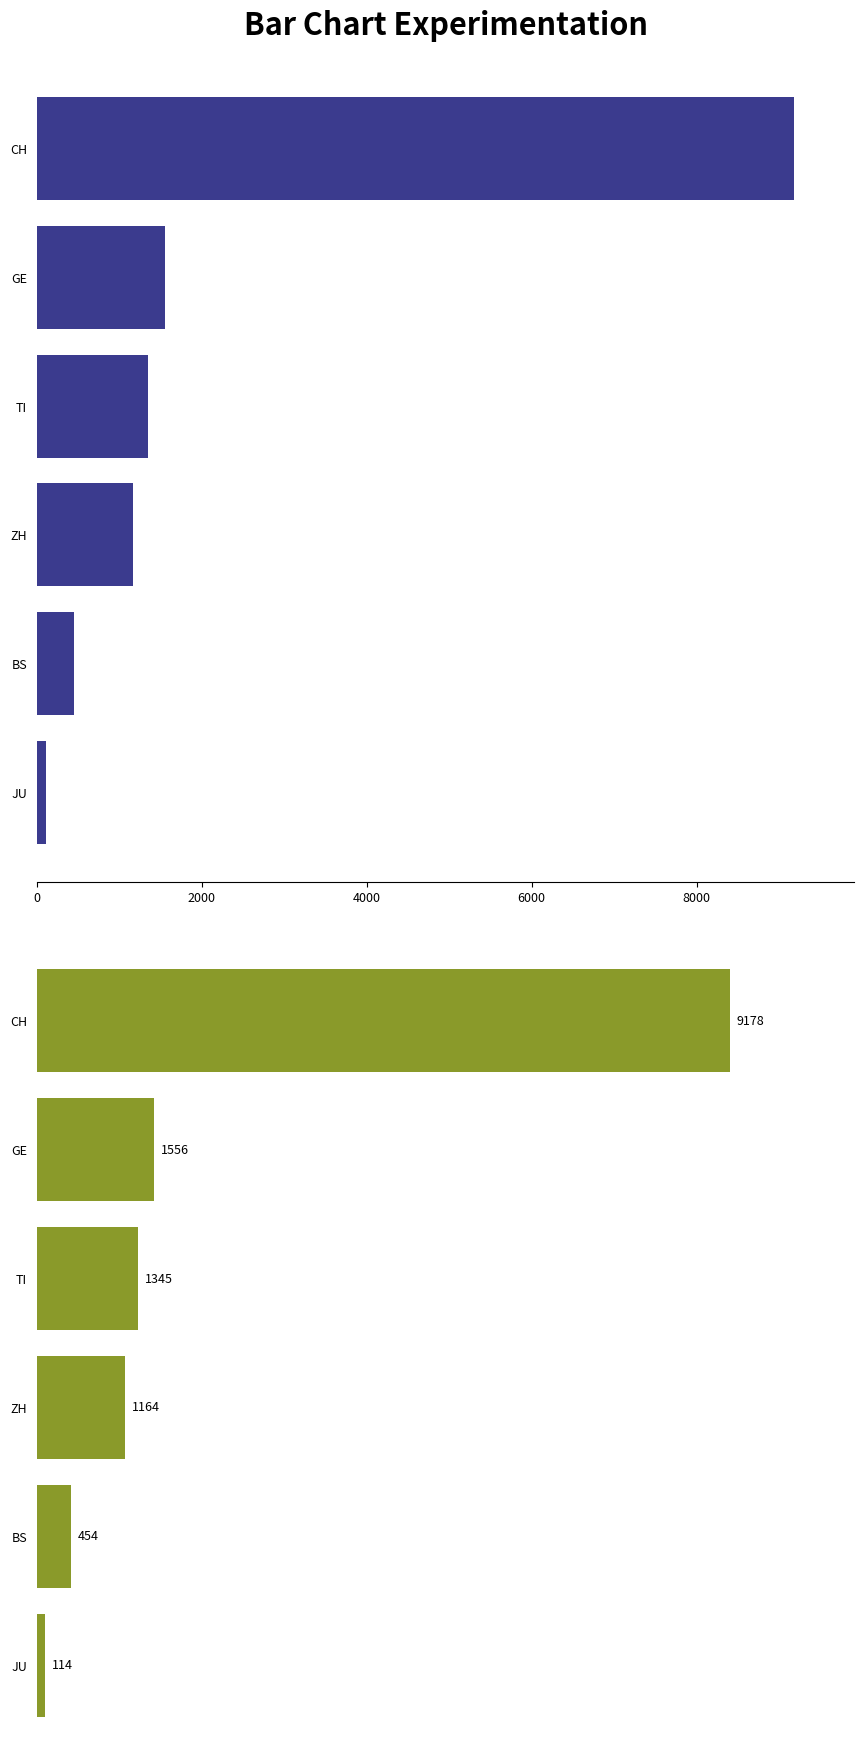

How many values exceed 1345?

2